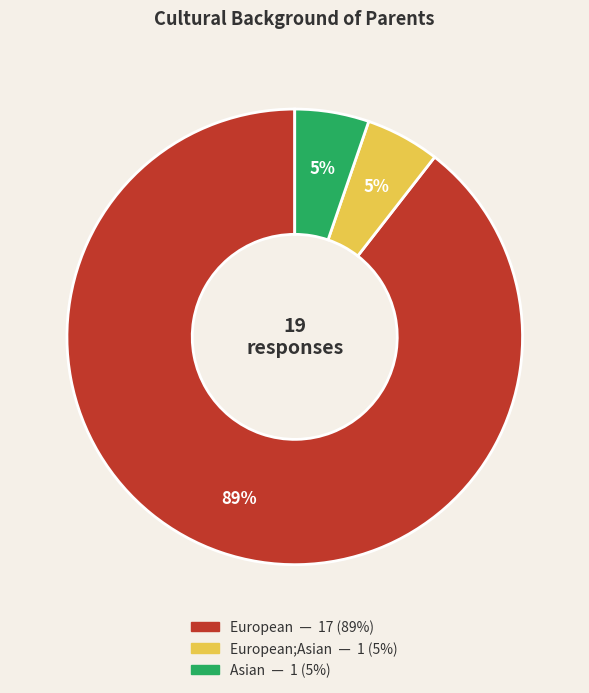

Is there any slice that represents more than half of the pie?

Yes